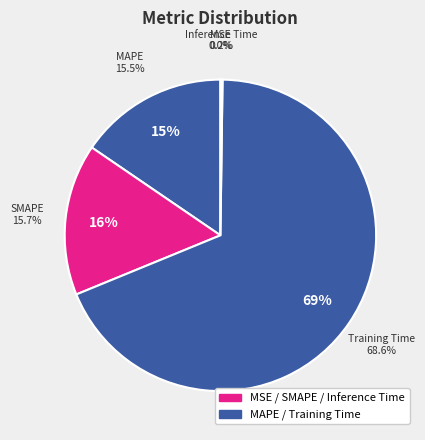

Which category accounts for the majority?

Training Time